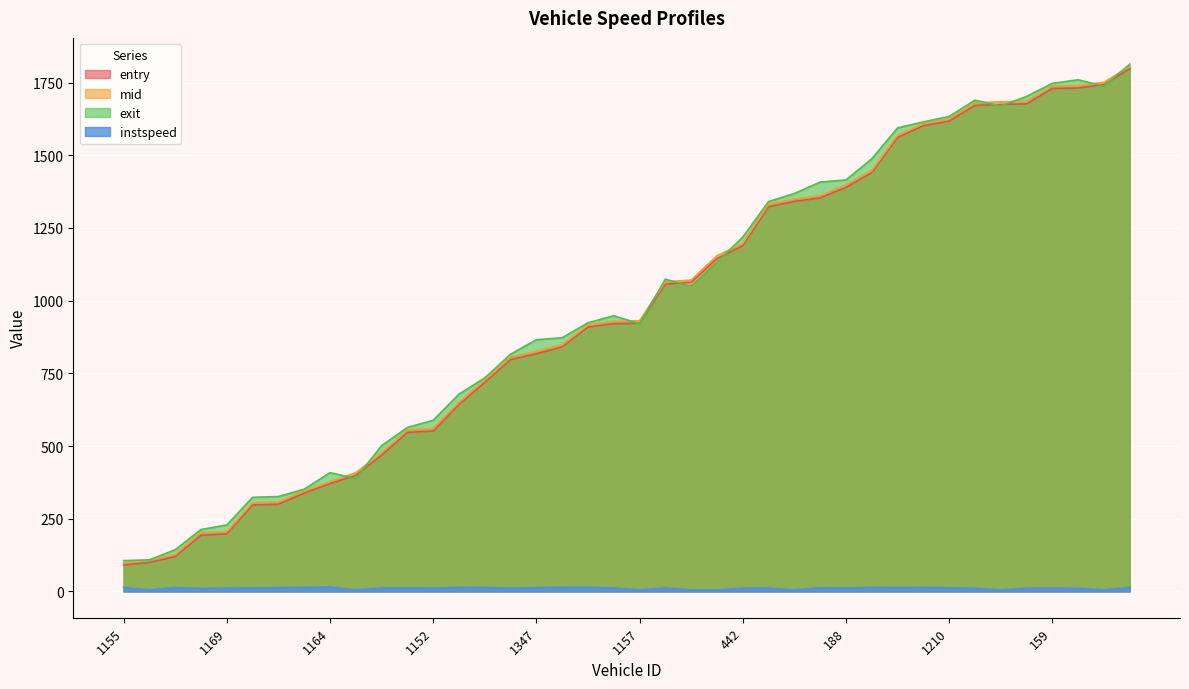

True or false: instspeed has a value of 14.6 at 23.

True